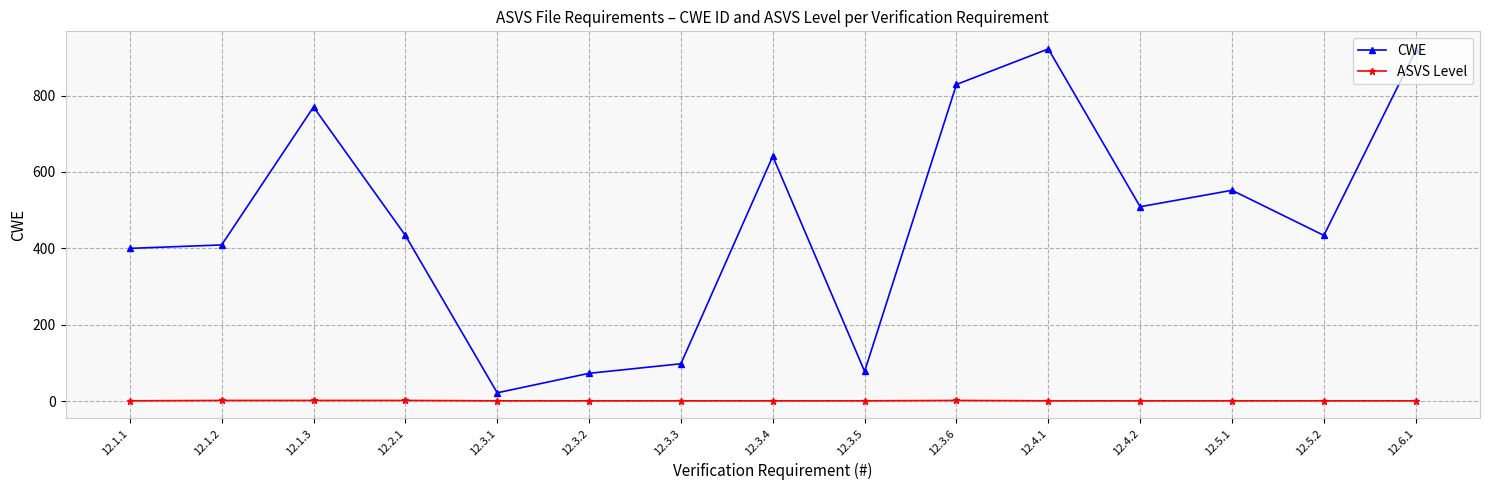

True or false: ASVS Level and CWE intersect in this chart.

False